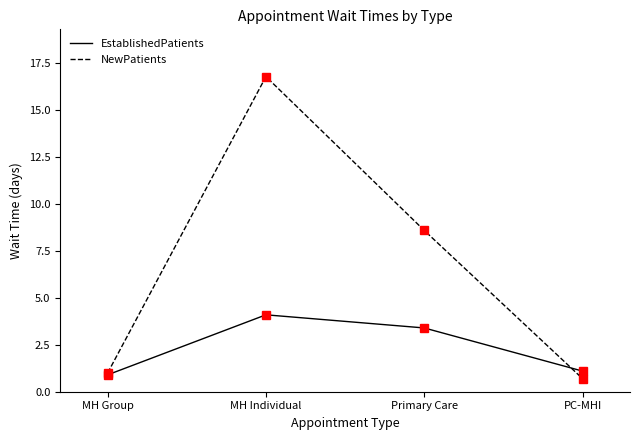

Is the value of EstablishedPatients at Primary Care greater than the value of NewPatients at MH Individual?

No